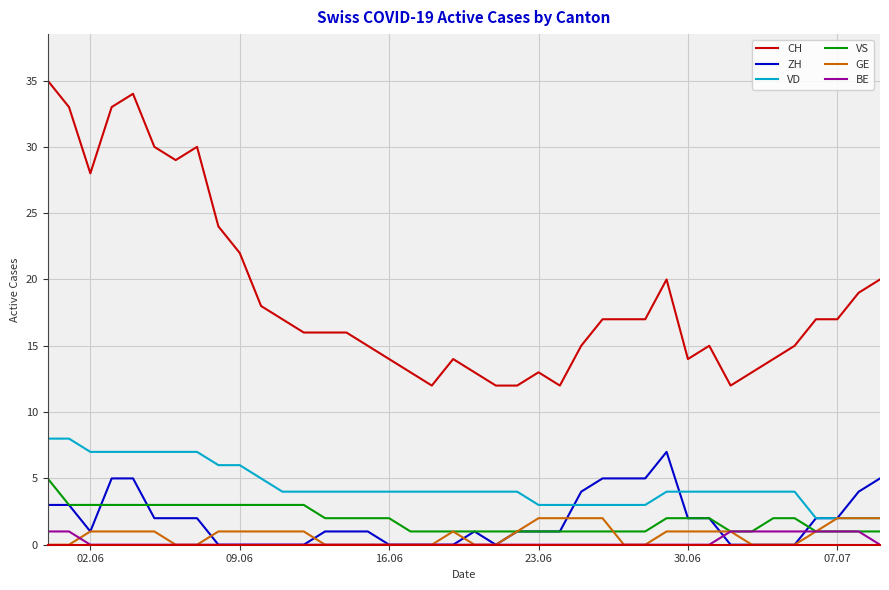

True or false: CH and VS cross at least once.

False